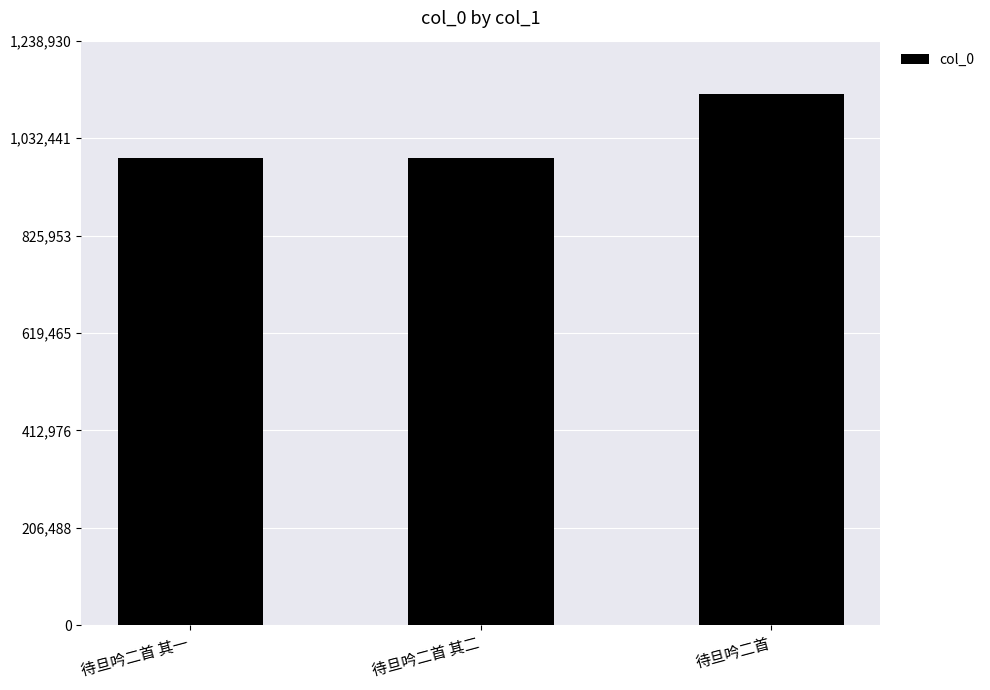

What is the maximum value shown in the chart?

1126300